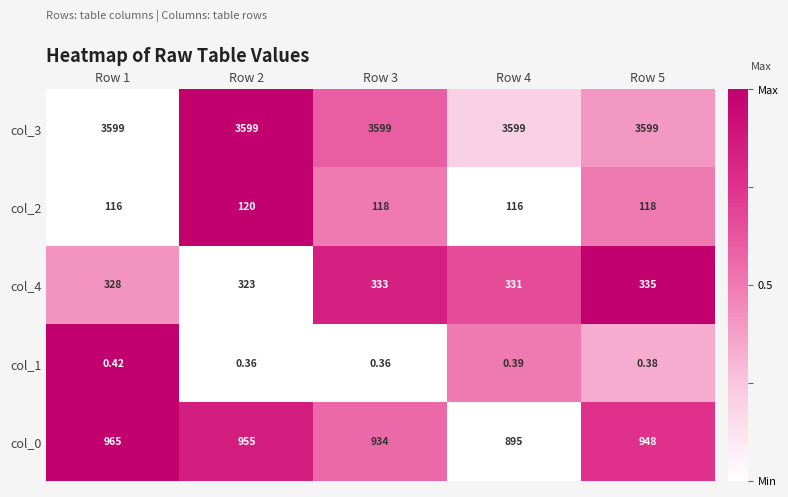

At which category is the sum across all series the highest?

Row 1